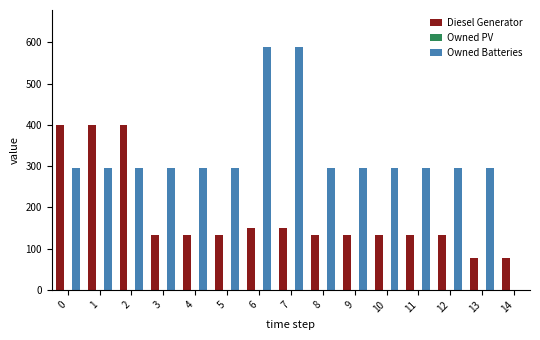

Which series changed the most between 7 and 13?

Owned Batteries